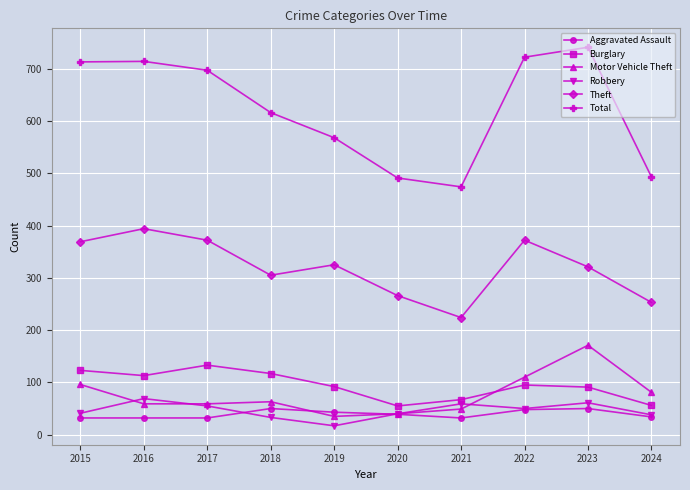

How many data points in Theft are less than 325?

5